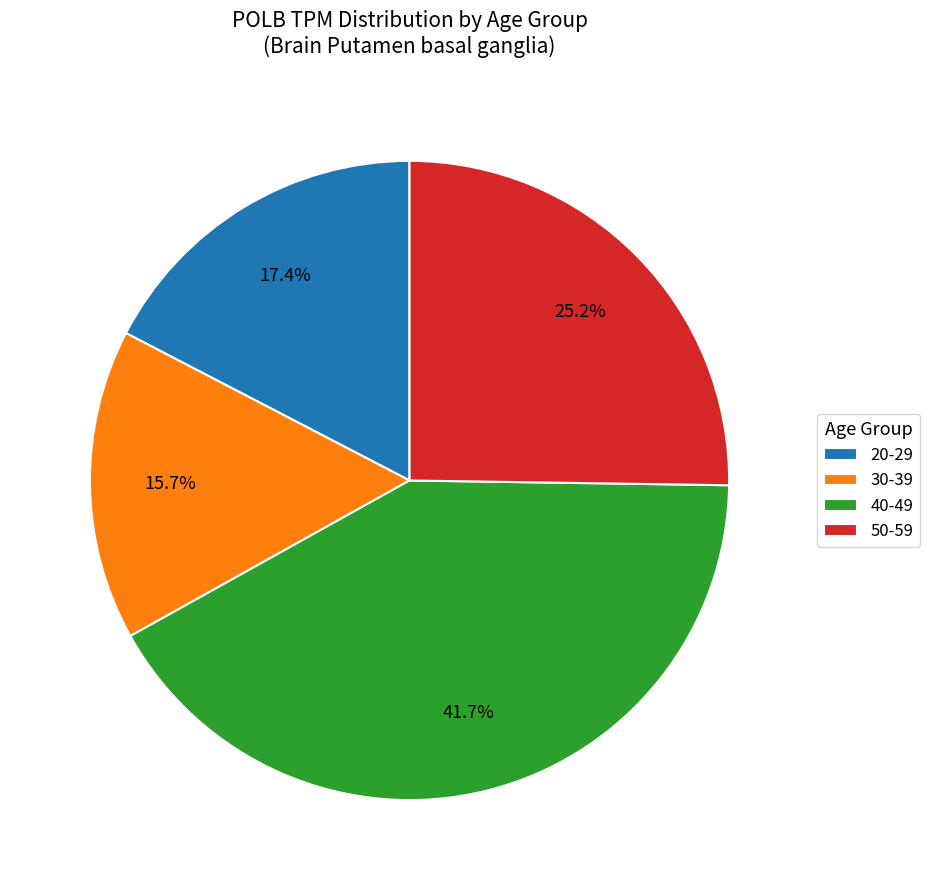

Do 20-29 and 40-49 together represent more than half of the pie?

Yes